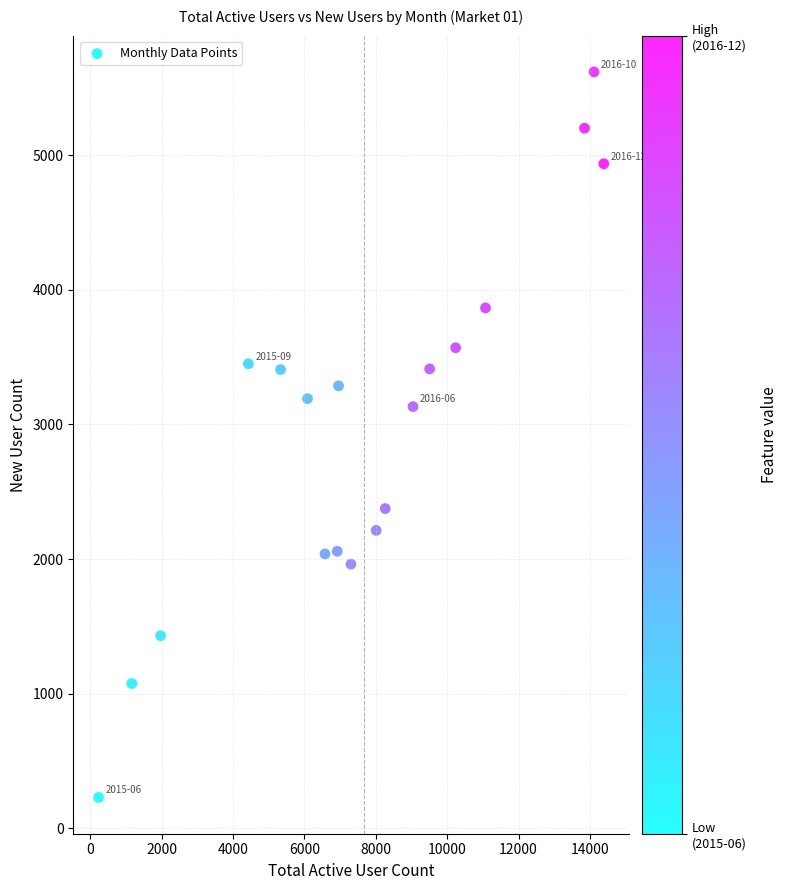

What is the range of X values (max minus min)?

14158